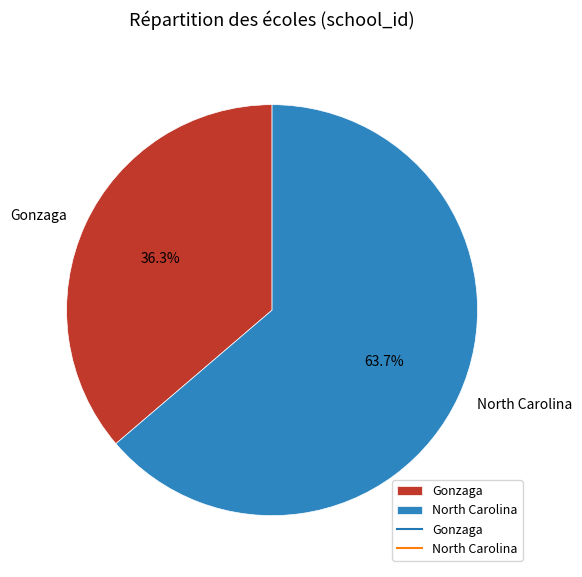

To the nearest percent, what is the difference between the largest and smallest slice percentages?

27%